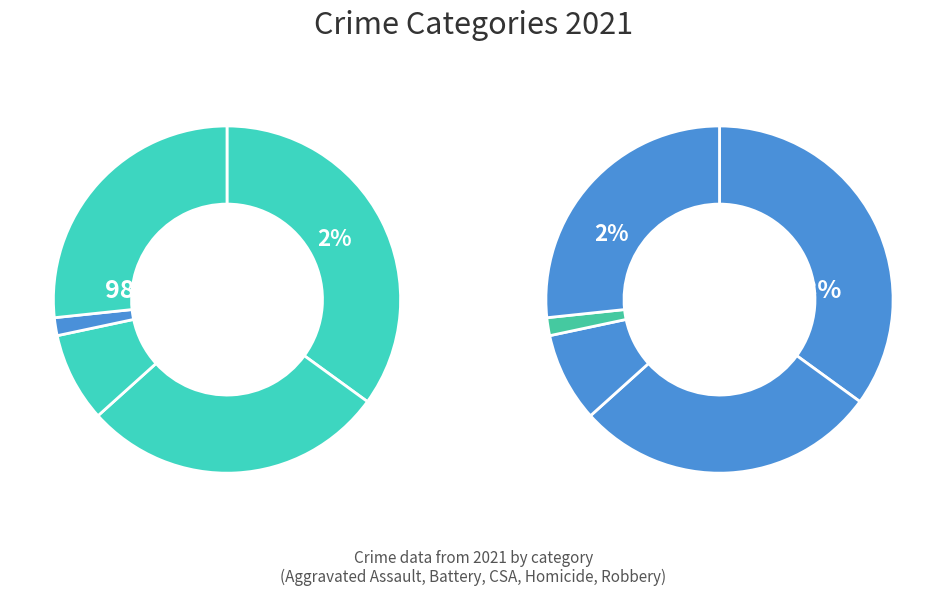

Rank the categories by value from lowest to highest.

Homicide, Criminal Sexual Assault, Robbery, Aggravated Battery, Aggravated Assault